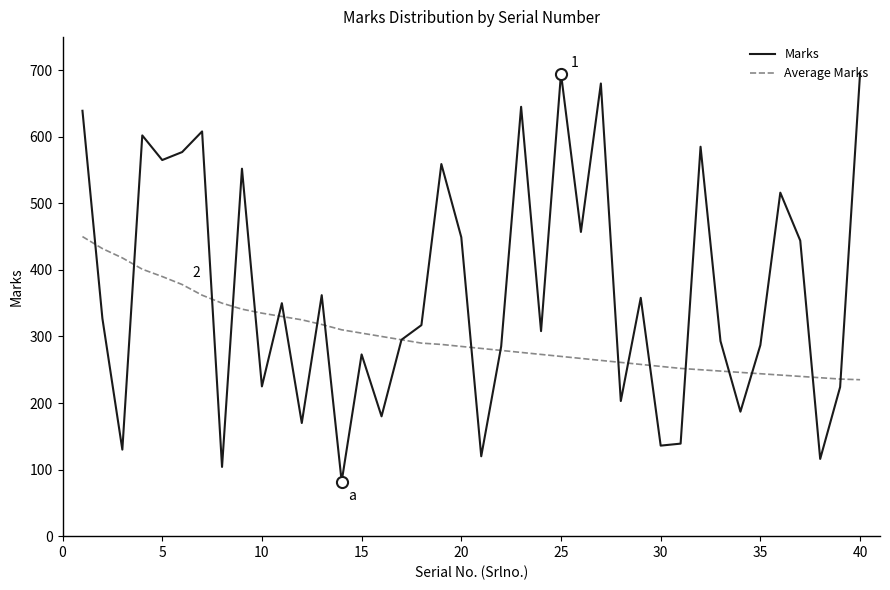

Which series has the largest range (max minus min)?

Marks